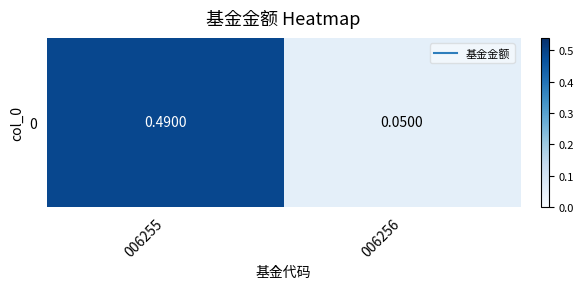

The value at 006256 is 0.1. True or false?

True